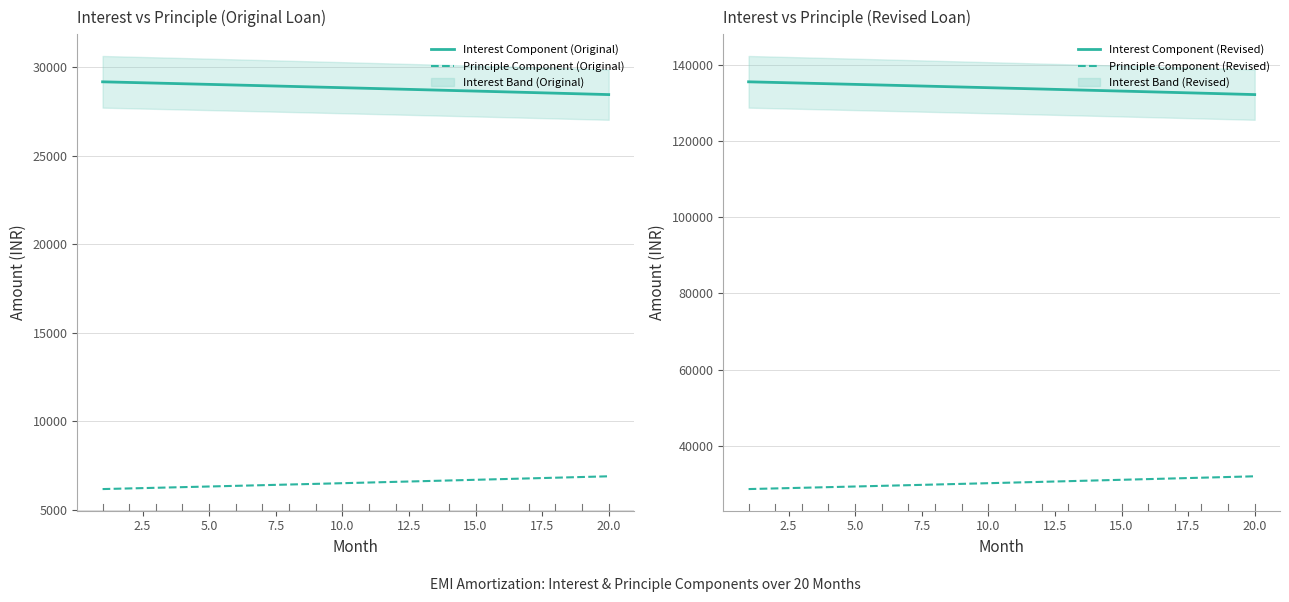

True or false: Principle Component (Original) and Interest Component (Original) intersect in this chart.

False